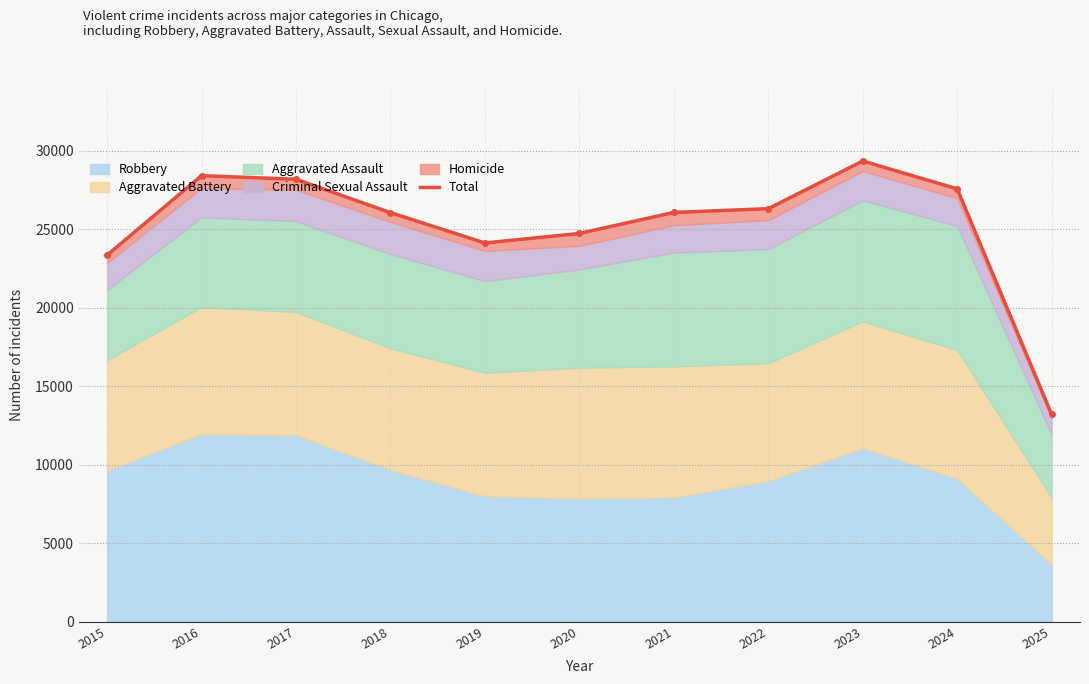

What is the value of the 8th point from the left?

26310